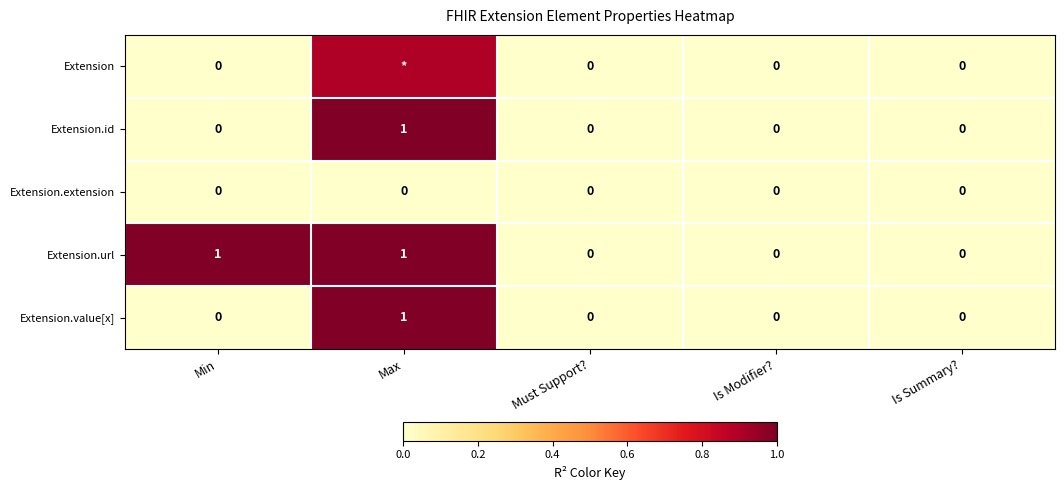

What is the difference between the Extension.url values at Min and Is Summary??

1.0